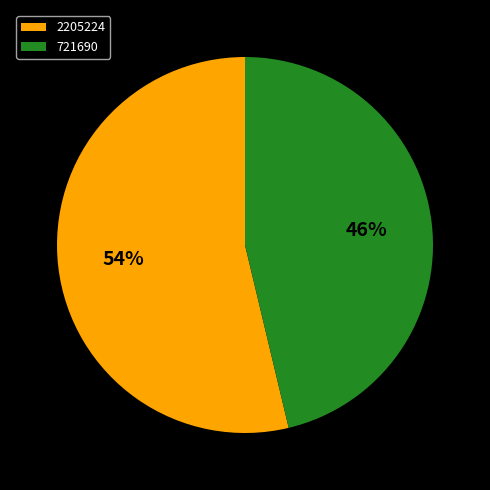

Rank the categories by value from lowest to highest.

721690, 2205224